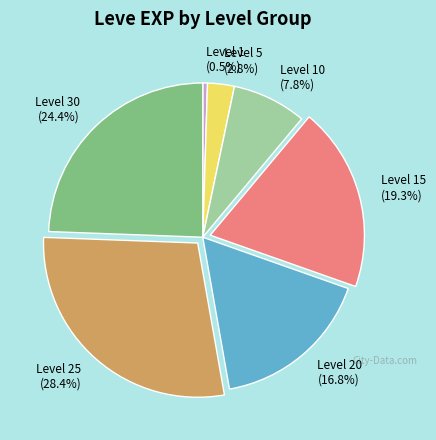

Is there a majority slice in this chart?

No